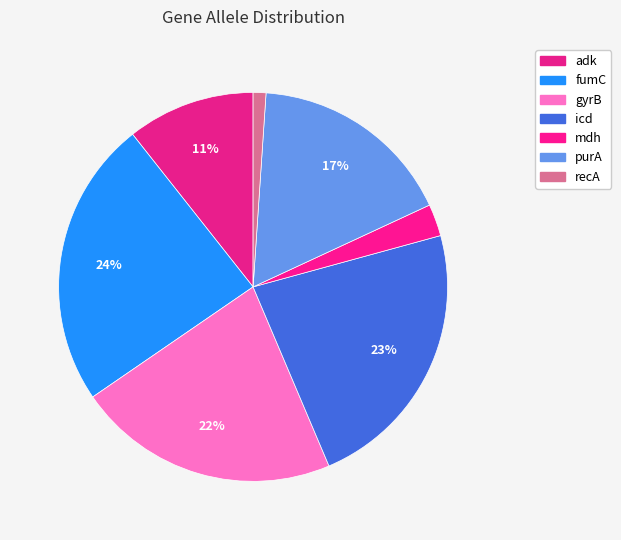

Rank the categories by value from lowest to highest.

recA, mdh, adk, purA, gyrB, icd, fumC